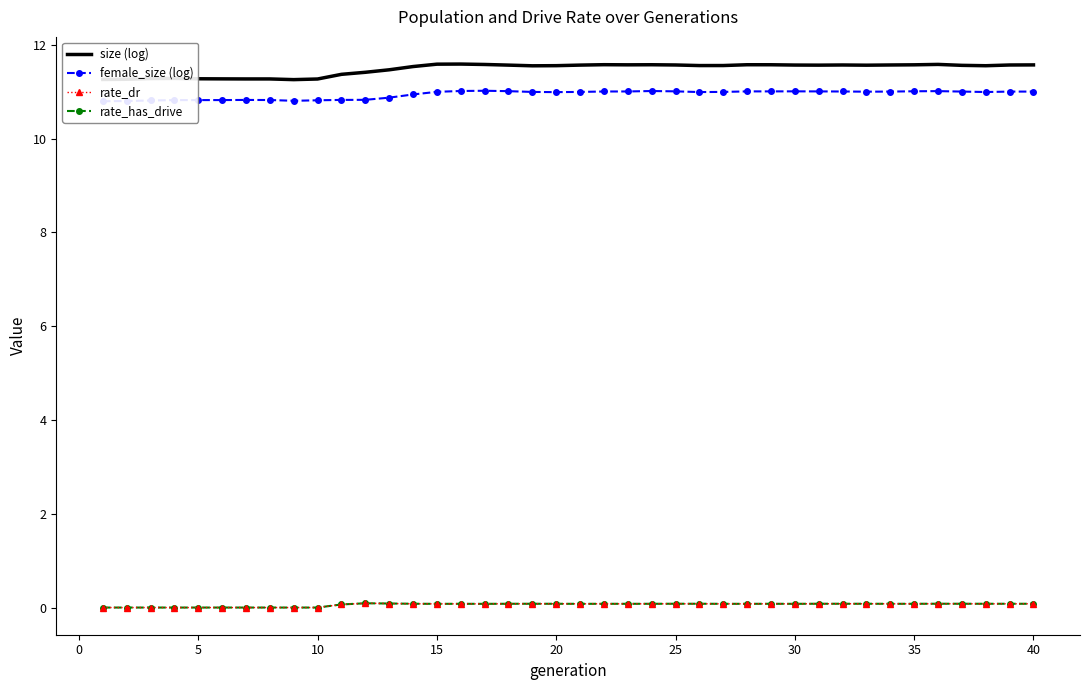

Reading left to right, what are all the values shown in this chart?

size (log): 11.3	11.3	11.3	11.3	11.3	11.3	11.3	11.3	11.3	11.3	11.4	11.4	11.5	11.5	11.6	11.6	11.6	11.6	11.6	11.6	11.6	11.6	11.6	11.6	11.6	11.6	11.6	11.6	11.6	11.6	11.6	11.6	11.6	11.6	11.6	11.6	11.6	11.6	11.6	11.6
female_size (log): 10.8	10.8	10.8	10.8	10.8	10.8	10.8	10.8	10.8	10.8	10.8	10.8	10.9	10.9	11.0	11.0	11.0	11.0	11.0	11.0	11.0	11.0	11.0	11.0	11.0	11.0	11.0	11.0	11.0	11.0	11.0	11.0	11.0	11.0	11.0	11.0	11.0	11.0	11.0	11.0
rate_dr: 0.0	0.0	0.0	0.0	0.0	0.0	0.0	0.0	0.0	0.0	0.1	0.1	0.1	0.1	0.1	0.1	0.1	0.1	0.1	0.1	0.1	0.1	0.1	0.1	0.1	0.1	0.1	0.1	0.1	0.1	0.1	0.1	0.1	0.1	0.1	0.1	0.1	0.1	0.1	0.1
rate_has_drive: 0.0	0.0	0.0	0.0	0.0	0.0	0.0	0.0	0.0	0.0	0.1	0.1	0.1	0.1	0.1	0.1	0.1	0.1	0.1	0.1	0.1	0.1	0.1	0.1	0.1	0.1	0.1	0.1	0.1	0.1	0.1	0.1	0.1	0.1	0.1	0.1	0.1	0.1	0.1	0.1